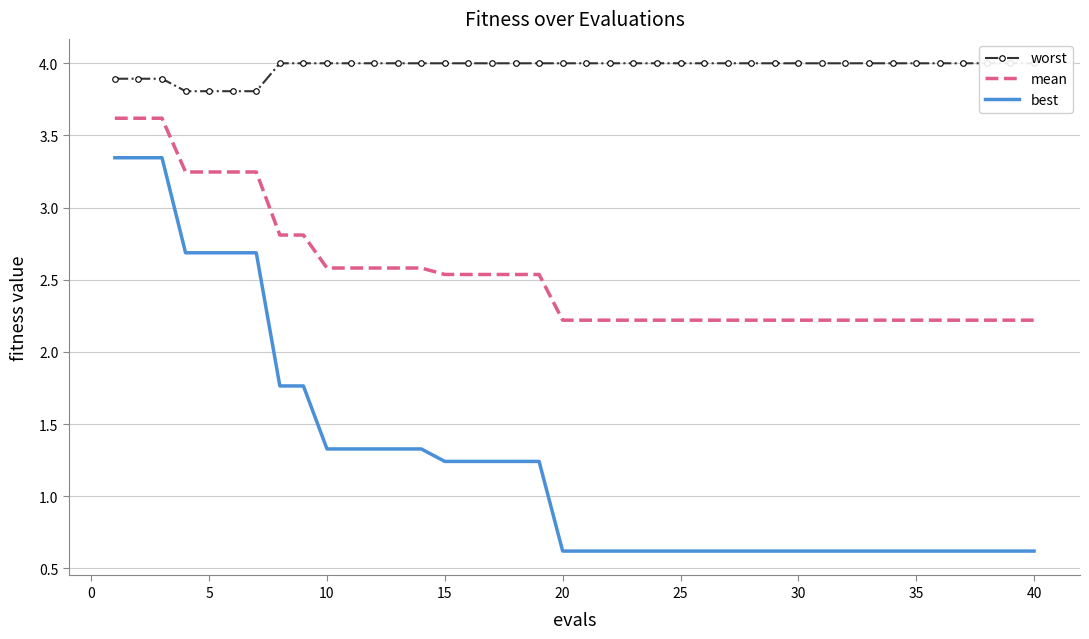

True or false: best and mean cross at least once.

False